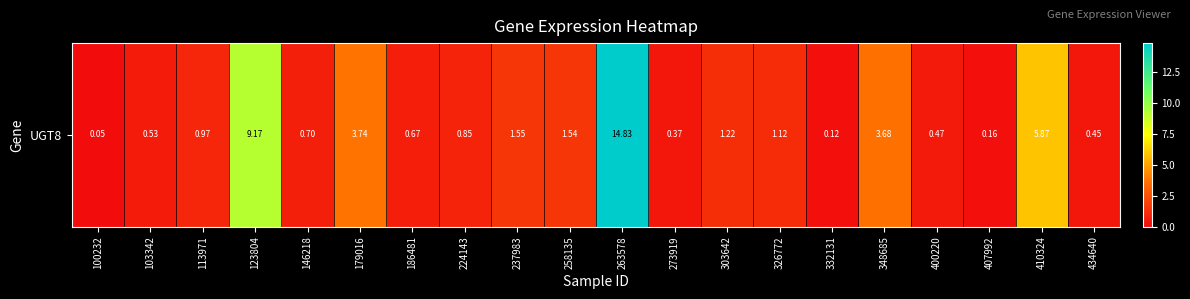

Rank the categories by value from lowest to highest.

100232, 332131, 407992, 273919, 434640, 400220, 103342, 186481, 146218, 224143, 113971, 326772, 303642, 258135, 237983, 348685, 179016, 410324, 123804, 263578